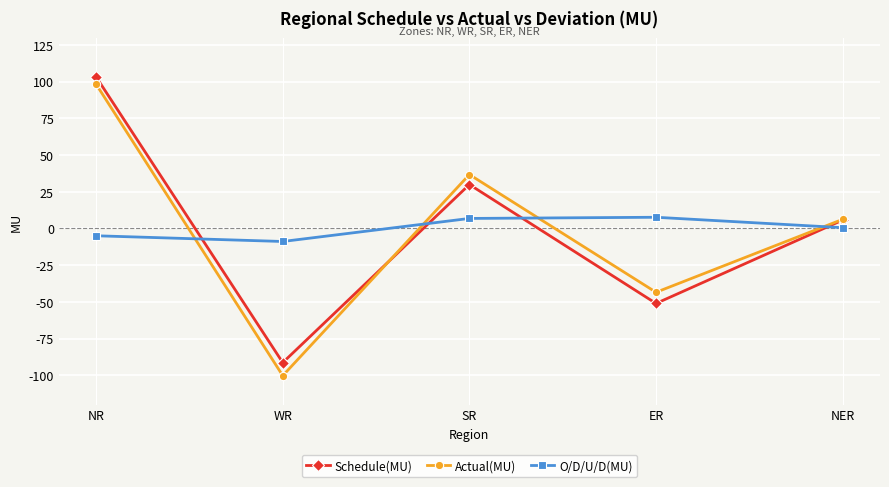

At which label is O/D/U/D(MU) closest to 0?

NER